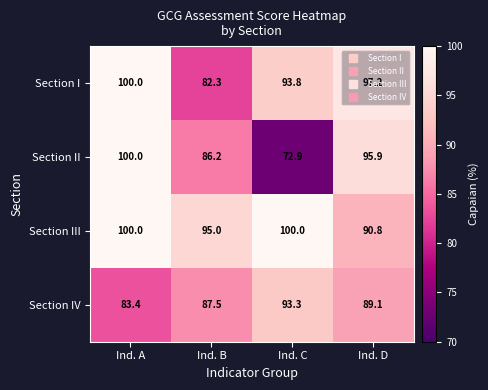

What is the difference between the Section II values at Ind. A and Ind. D?

4.1